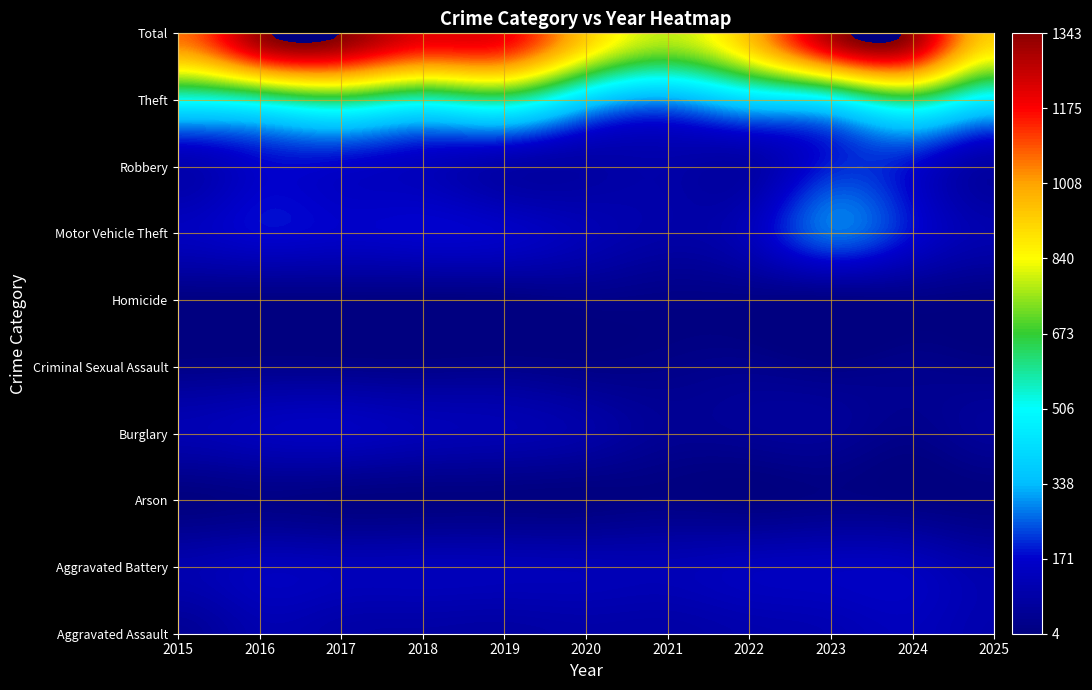

Reading left to right, list all the values displayed in this chart.

Aggravated Assault: 0=54	1=105	2=89	3=83	4=79	5=88	6=85	7=101	8=113	9=132	10=103
Aggravated Battery: 0=106	1=132	2=126	3=128	4=125	5=121	6=118	7=134	8=141	9=135	10=96
Arson: 0=5	1=16	2=8	3=6	4=6	5=5	6=12	7=4	8=16	9=8	10=5
Burglary: 0=112	1=133	2=140	3=121	4=111	5=88	6=47	7=52	8=55	9=26	10=59
Criminal Sexual Assault: 0=23	1=29	2=28	3=24	4=28	5=17	6=22	7=31	8=17	9=29	10=20
Homicide: 0=8	1=7	2=7	3=4	4=7	5=21	6=16	7=15	8=9	9=17	10=7
Motor Vehicle Theft: 0=140	1=172	2=161	3=169	4=156	5=118	6=88	7=129	8=266	9=177	10=104
Robbery: 0=107	1=166	2=163	3=135	4=93	5=82	6=92	7=86	8=199	9=176	10=81
Theft: 0=512	1=557	2=621	3=547	4=587	5=397	6=309	7=406	8=475	9=610	10=456
Total: 0=1067	1=1317	2=1343	3=1217	4=1192	5=937	6=789	7=958	8=1291	9=1310	10=931